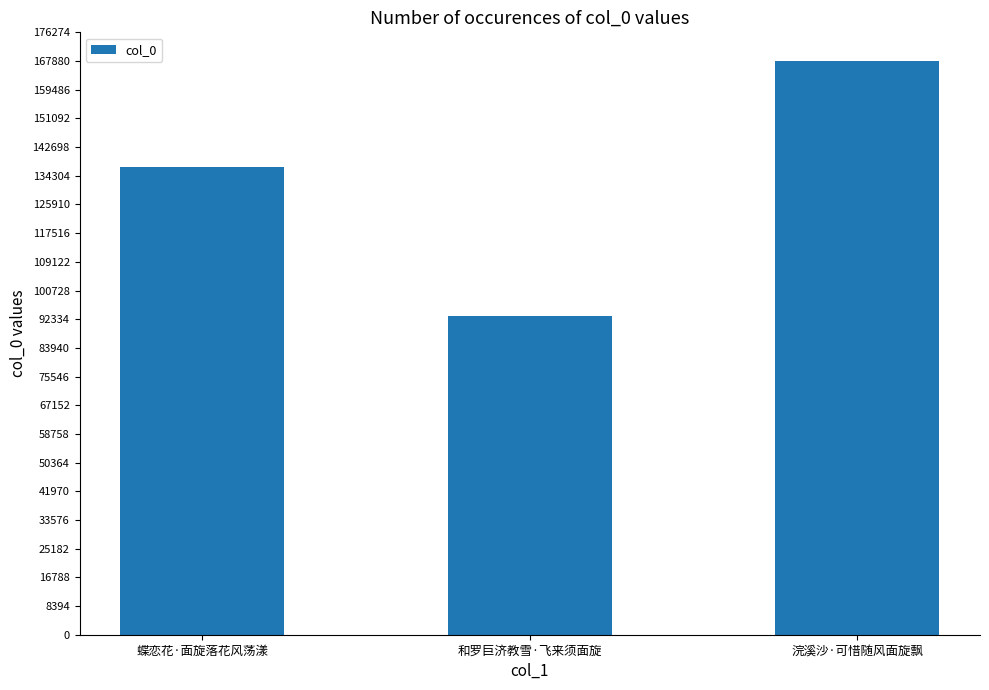

How many values are between 93268 and 167886?

3